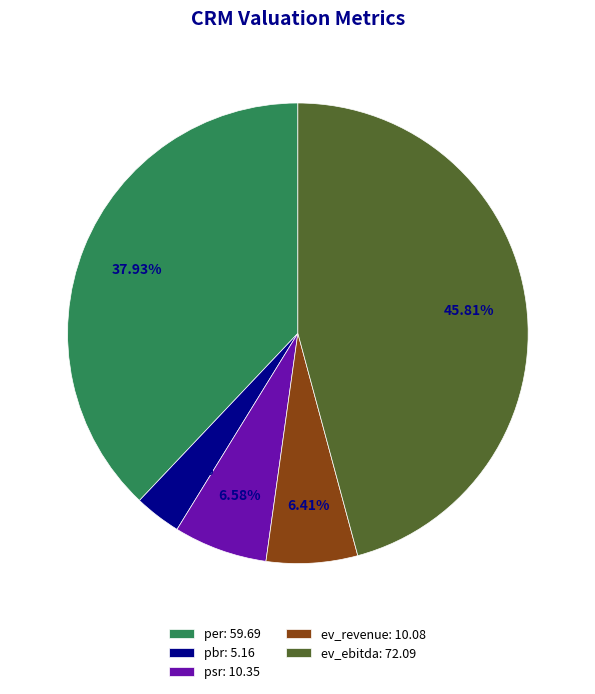

To the nearest percent, what portion does per represent?

38%